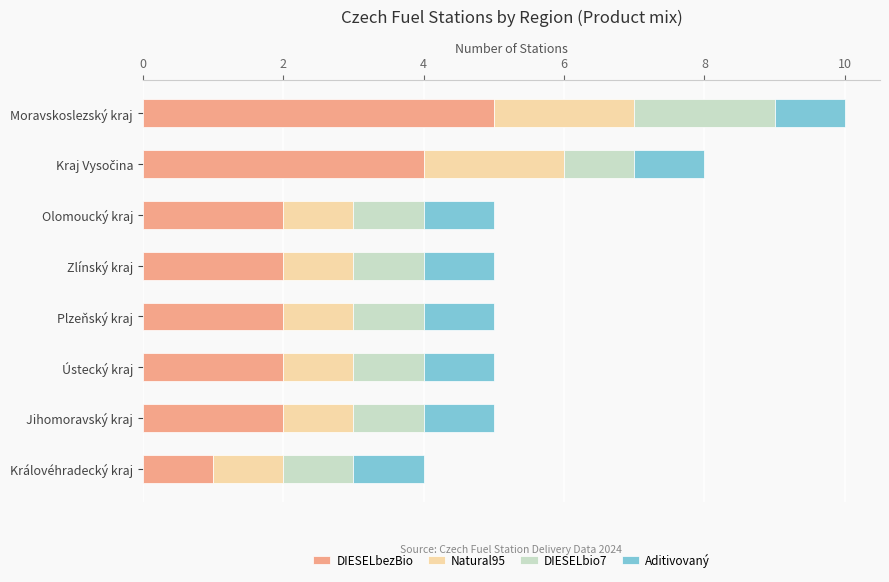

At which category is the sum across all series the highest?

Moravskoslezský kraj